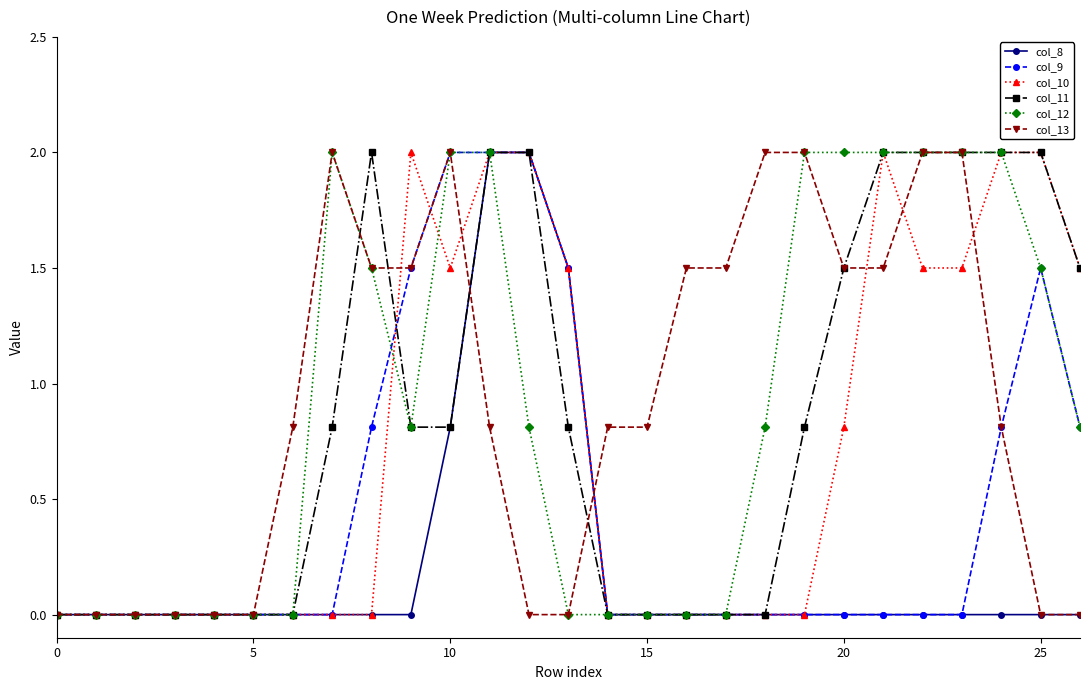

What is the value of the col_11 point at the 25th from the left?

2.0